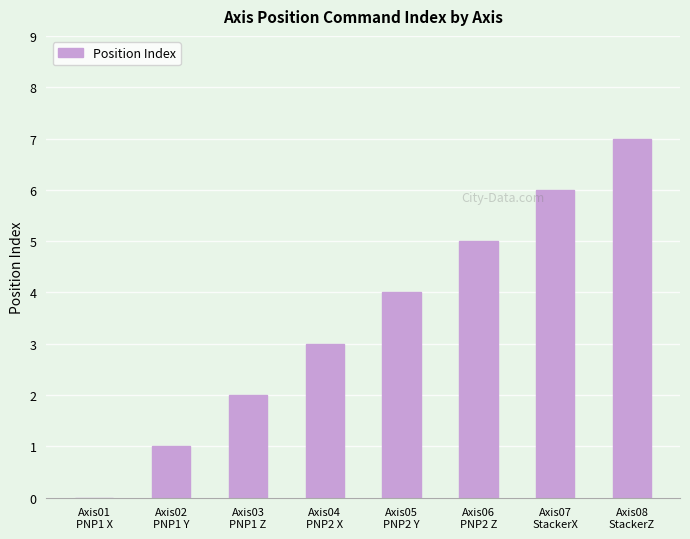

What is the sum of all values?

28